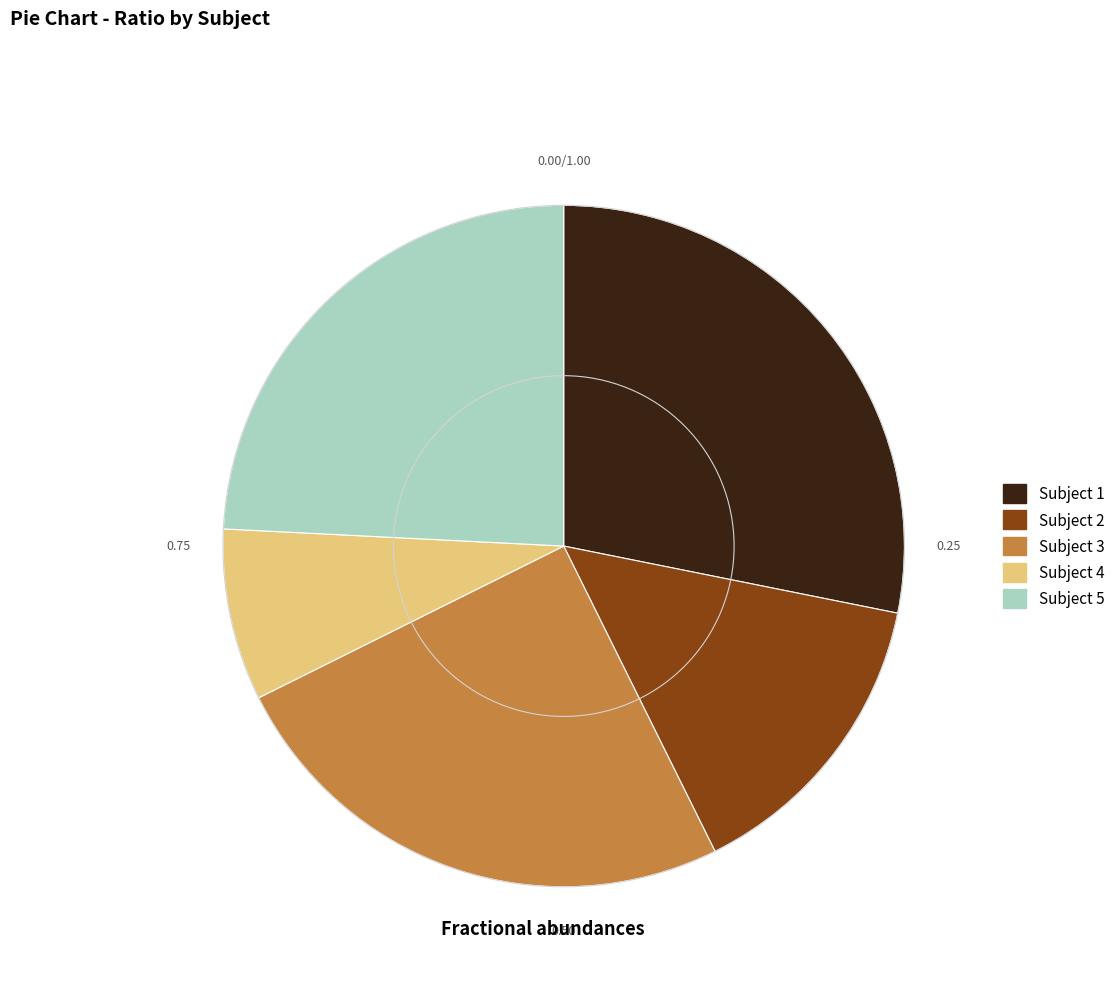

Is it true that Subject 1 is 28% of the pie?

True